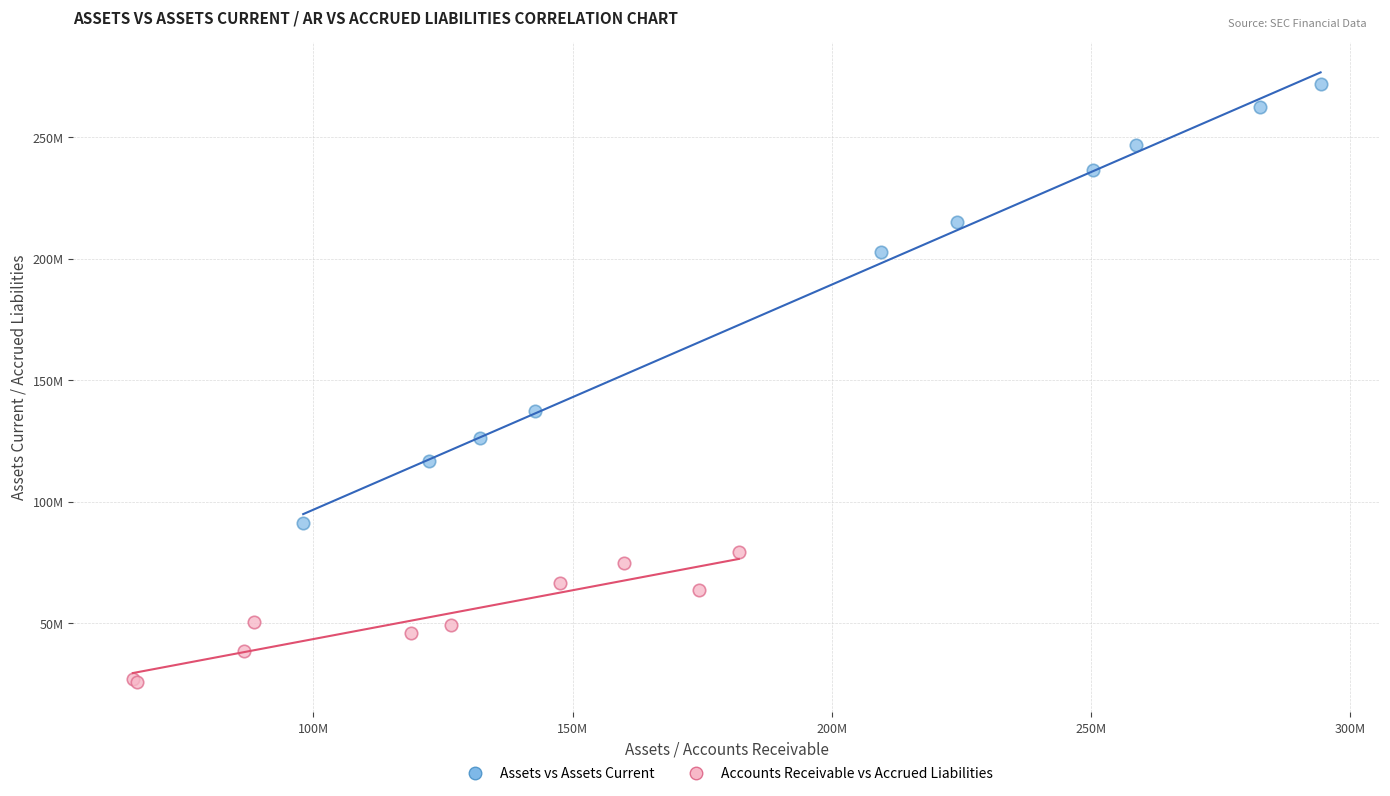

What are all the series names shown in the legend?

Assets vs Assets Current, Accounts Receivable vs Accrued Liabilities